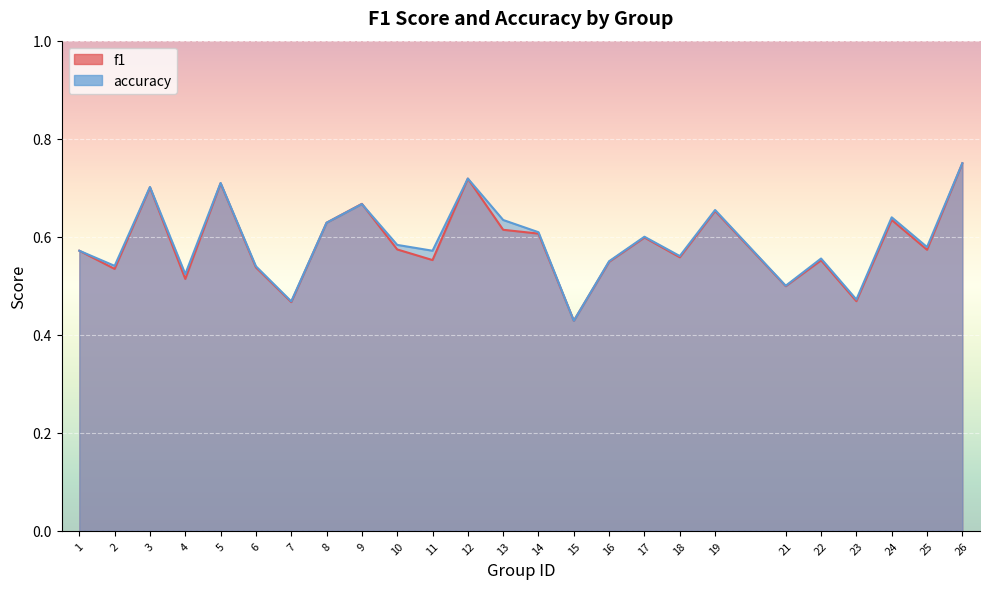

What is the sum of all f1 values?

14.7